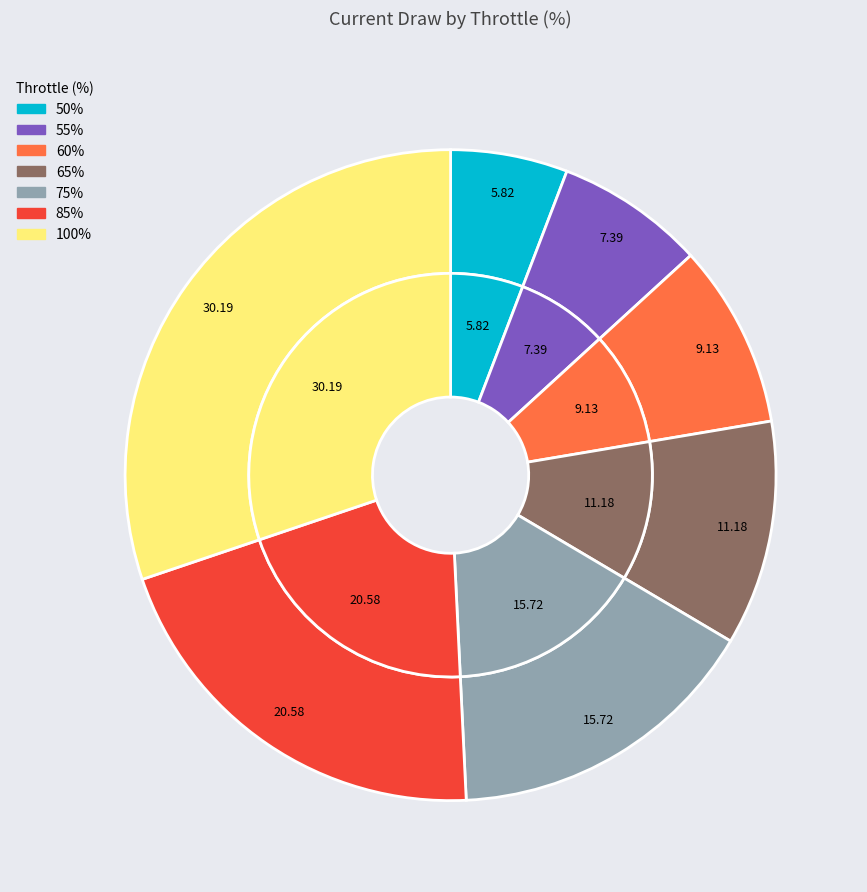

Is it true that 85% is 14% of the pie?

False